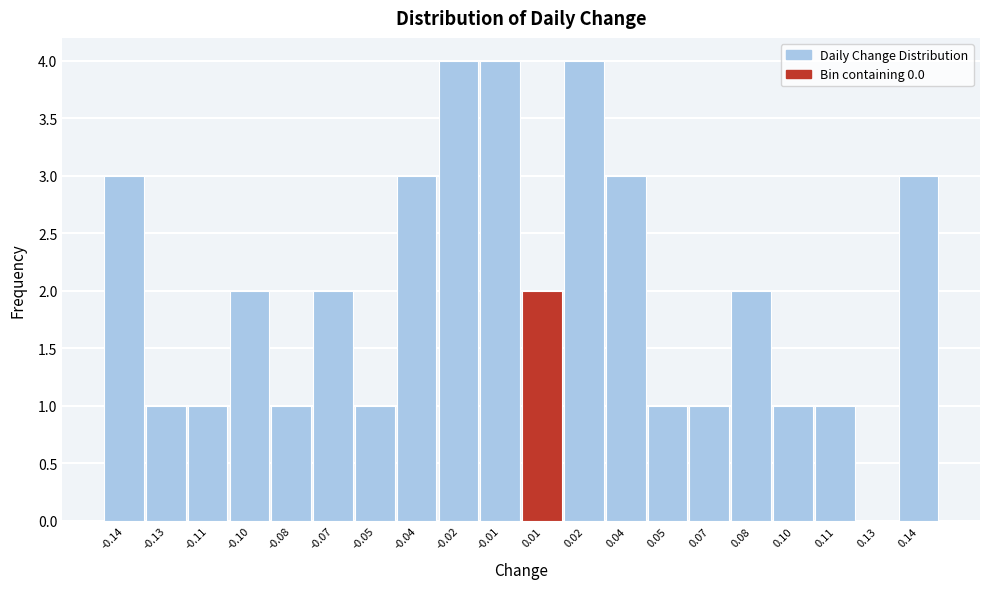

Reading right to left, what are all the values shown in this chart?

0.14=3	0.13=0	0.11=1	0.10=1	0.08=2	0.07=1	0.05=1	0.04=3	0.02=4	0.01=2	-0.01=4	-0.02=4	-0.04=3	-0.05=1	-0.07=2	-0.08=1	-0.10=2	-0.11=1	-0.13=1	-0.14=3